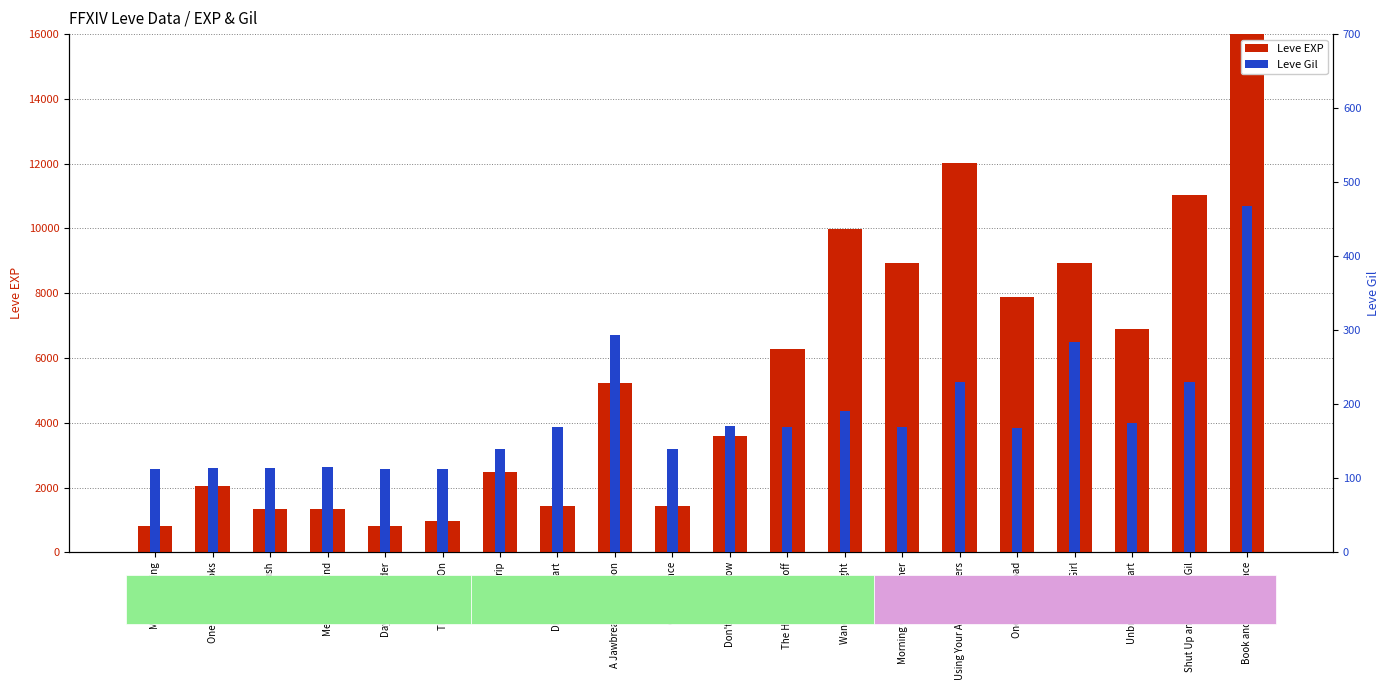

At which category is the sum across all series the highest?

Book and a Hard Place